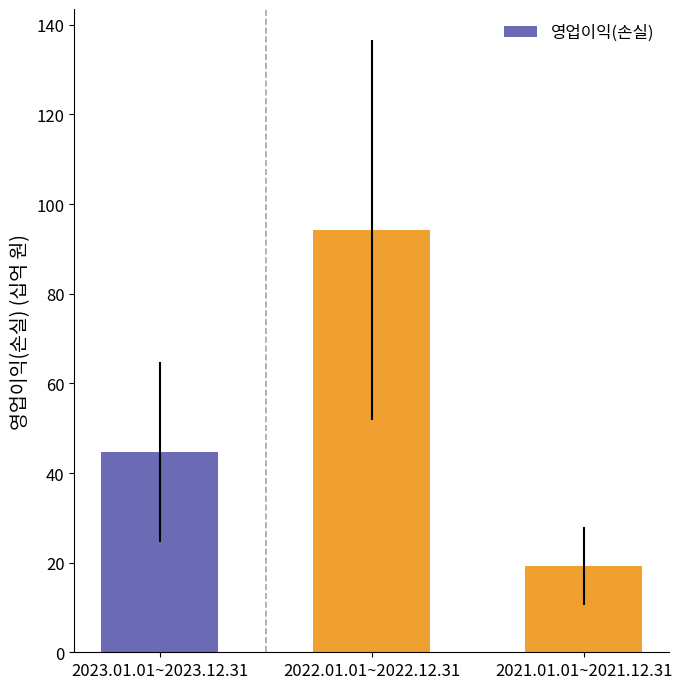

How many categories are shown in the chart?

3